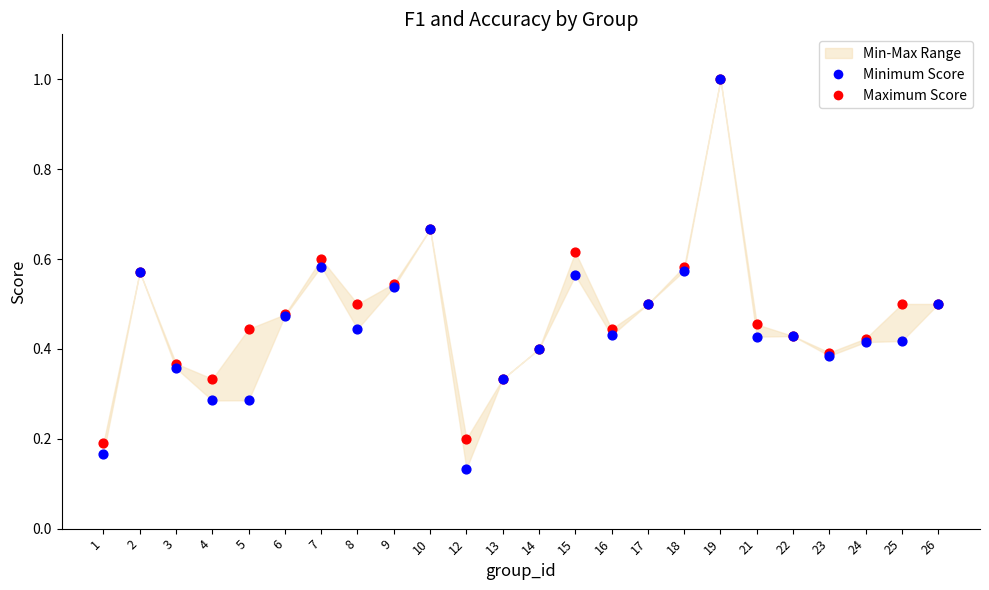

Which series reaches the maximum Y coordinate?

Maximum Score